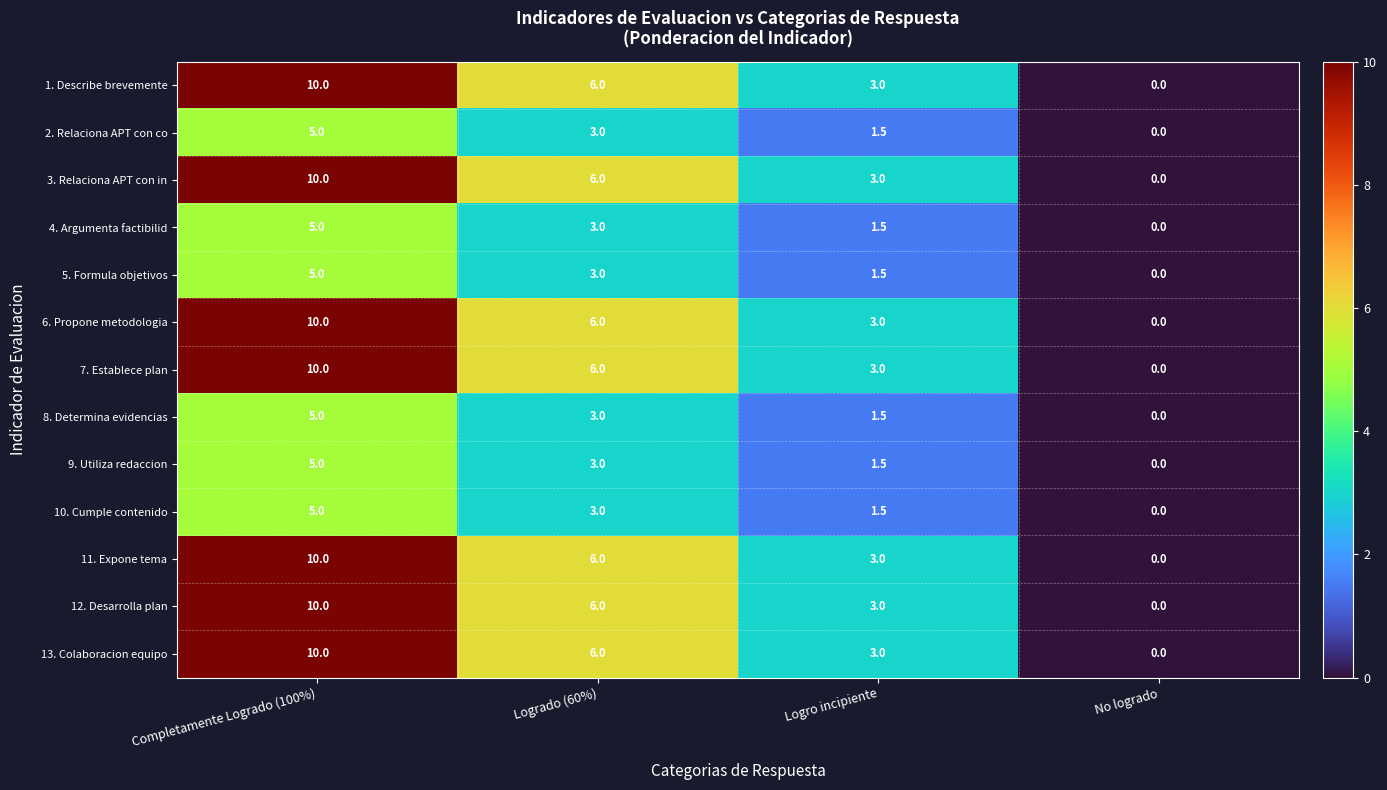

What is the total value across all series at Logrado (60%)?

60.0